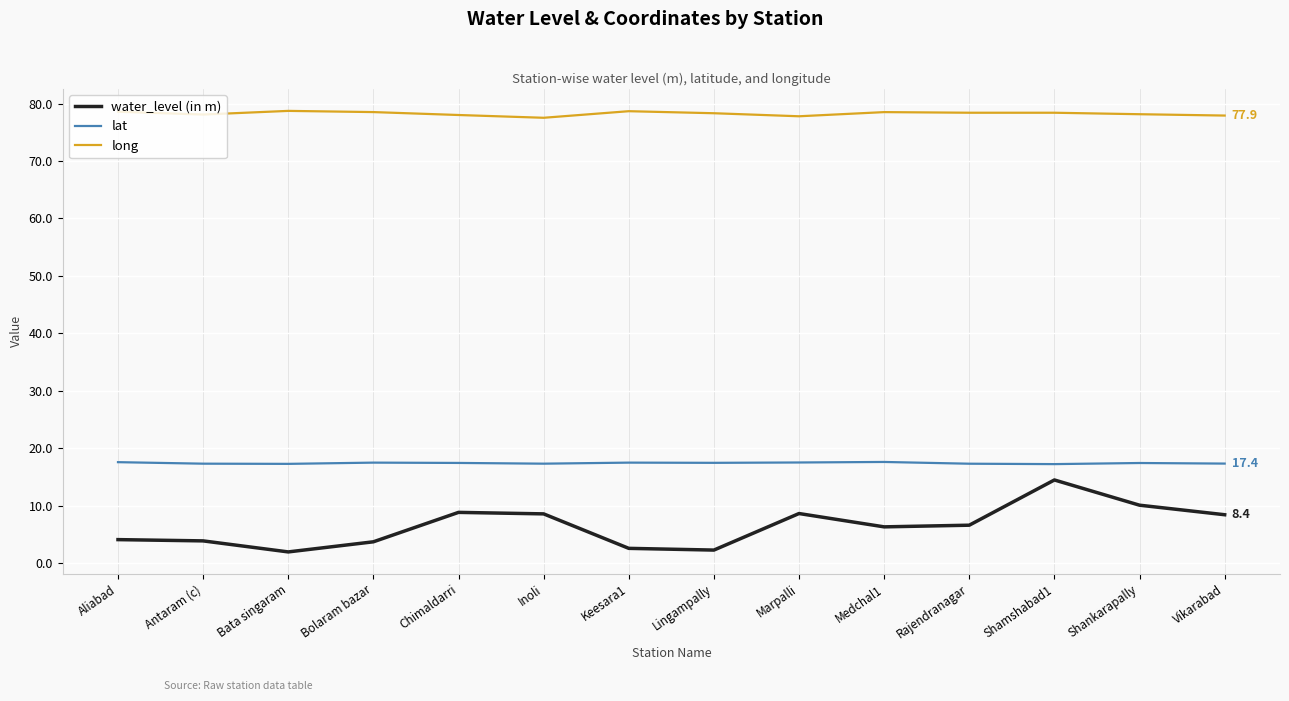

List the series in order of their overall mean, highest first.

long, lat, water_level (in m)